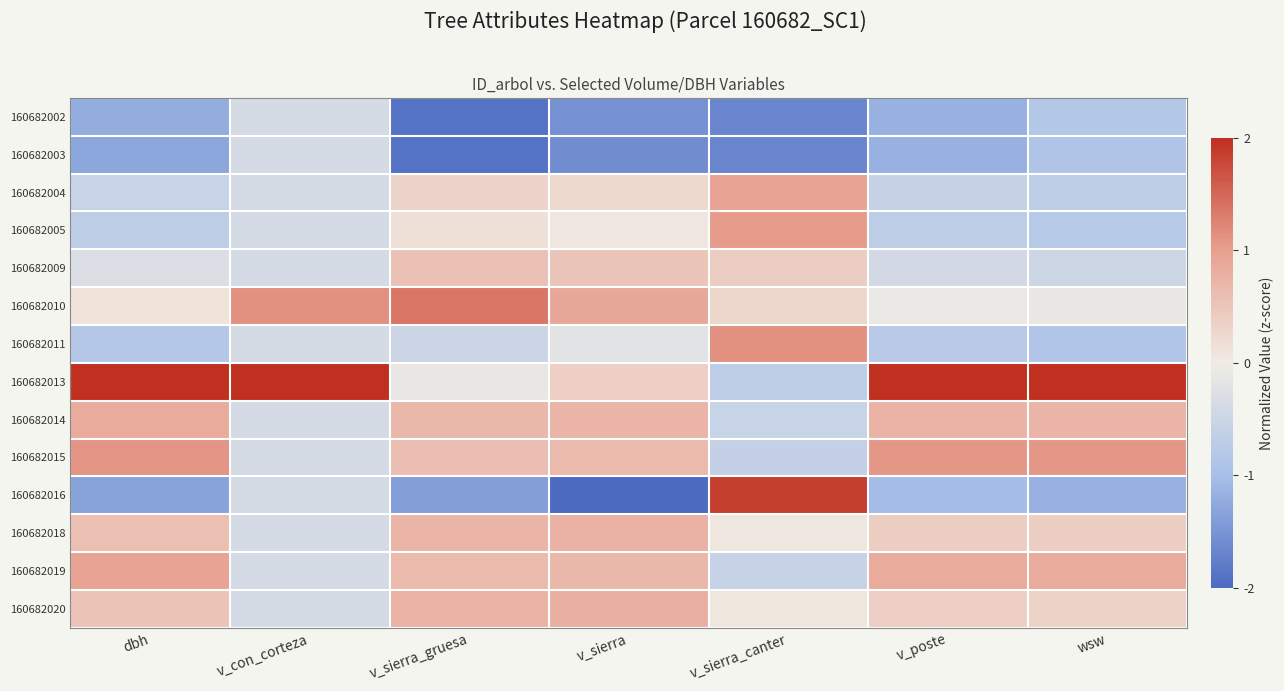

What is the smallest value displayed?

-2.3